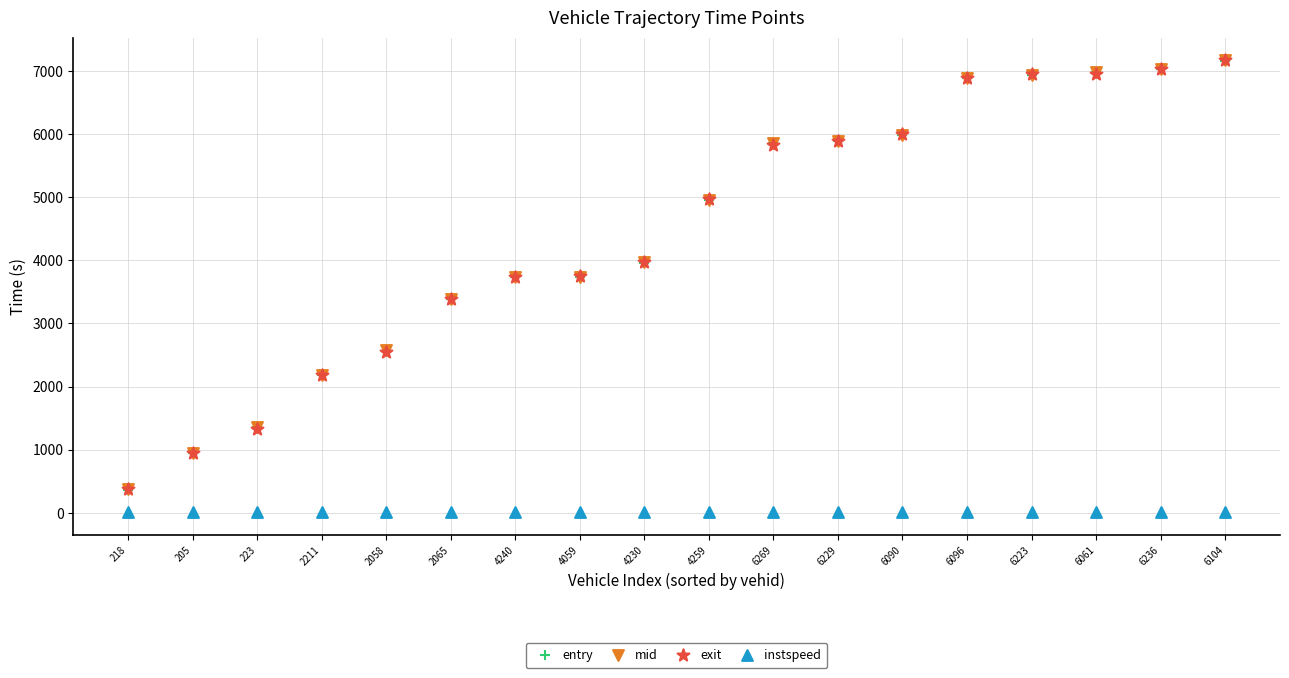

Which series reaches the minimum Y coordinate?

instspeed